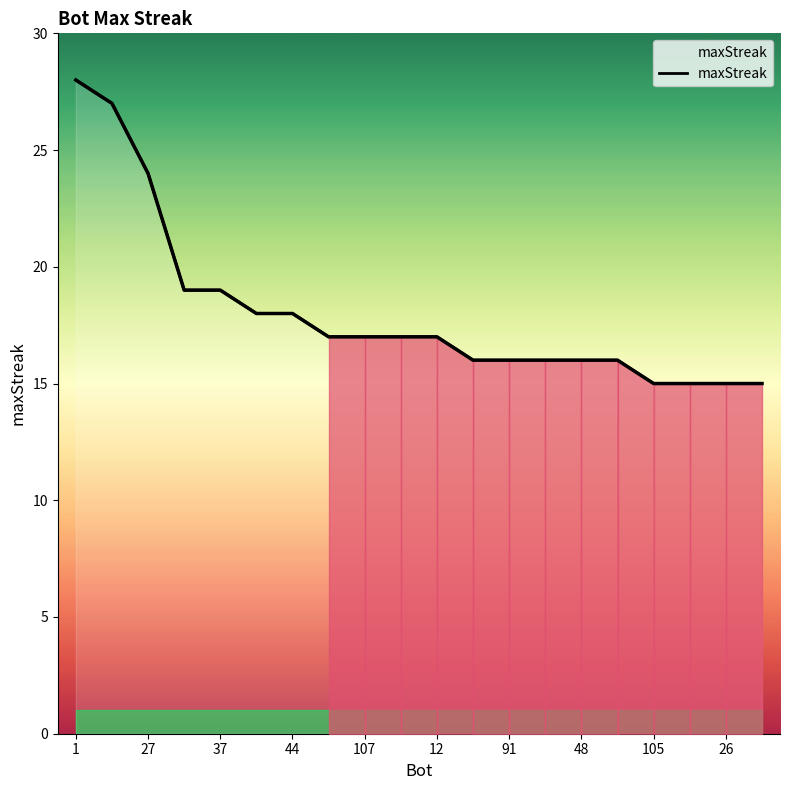

Reading left to right, list all the values displayed in this chart.

1=28	24=27	27=24	43=19	37=19	71=18	44=18	128=17	107=17	75=17	12=17	112=16	91=16	78=16	48=16	9=16	105=15	85=15	26=15	14=15